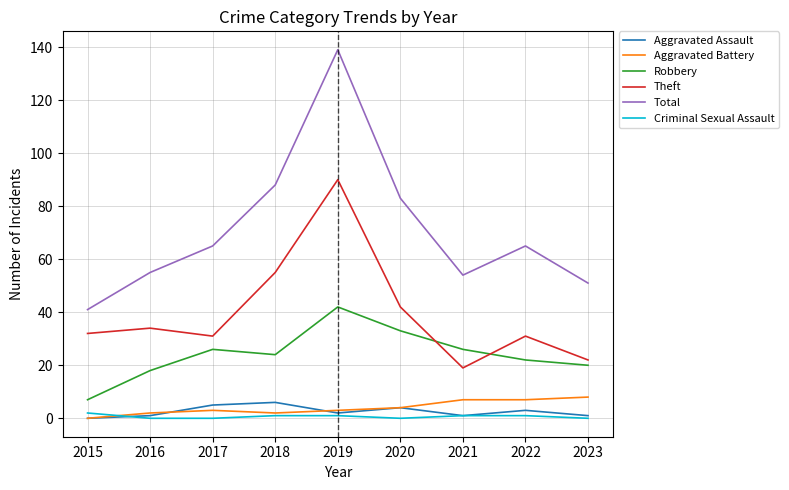

At which category is the sum across all series the highest?

2019